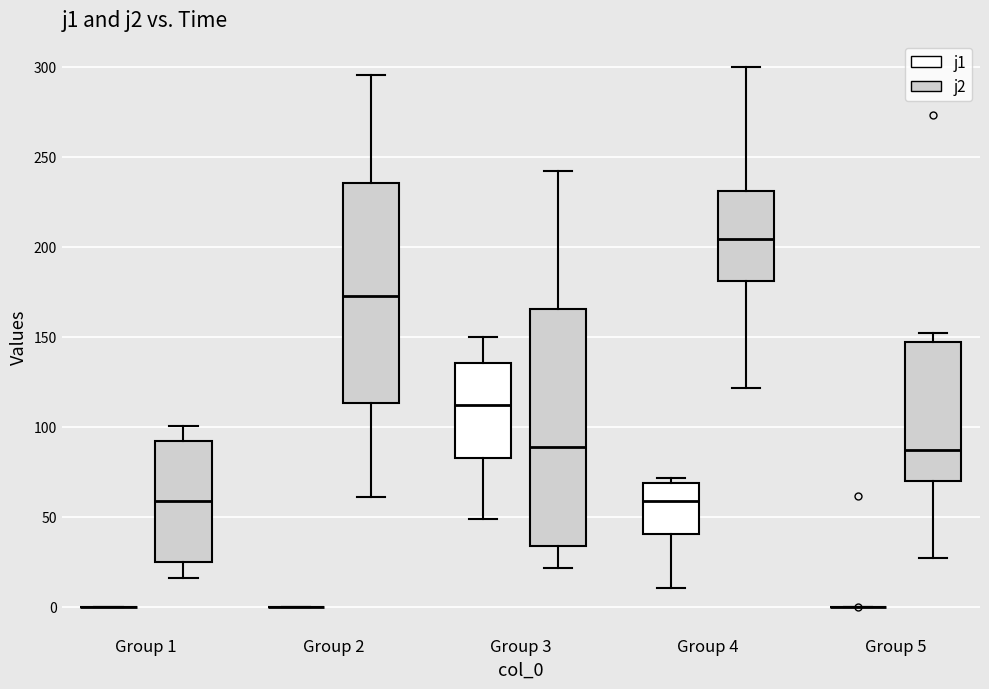

Reading left to right, transcribe this box plot: for each box, give where its median line is, the range the box spans, and where its two whiskers end, as read against the y-axis. The values are not printed on the chart, so give them approximately, as read against the axis.

Group 1 (j1): box collapsed to a line at 0, whiskers 0 to 0
Group 1 (j2): median 60, box 25 to 90, whiskers 15 to 100
Group 2 (j1): box collapsed to a line at 0, whiskers 0 to 0
Group 2 (j2): median 175, box 115 to 235, whiskers 60 to 295
Group 3 (j1): median 110, box 85 to 135, whiskers 50 to 150
Group 3 (j2): median 90, box 35 to 165, whiskers 20 to 240
Group 4 (j1): median 60, box 40 to 70, whiskers 10 to 70 (just above the box's upper edge)
Group 4 (j2): median 205, box 180 to 230, whiskers 120 to 300
Group 5 (j1): box collapsed to a line at 0, whiskers 0 to 0
Group 5 (j2): median 85, box 70 to 145, whiskers 25 to 150